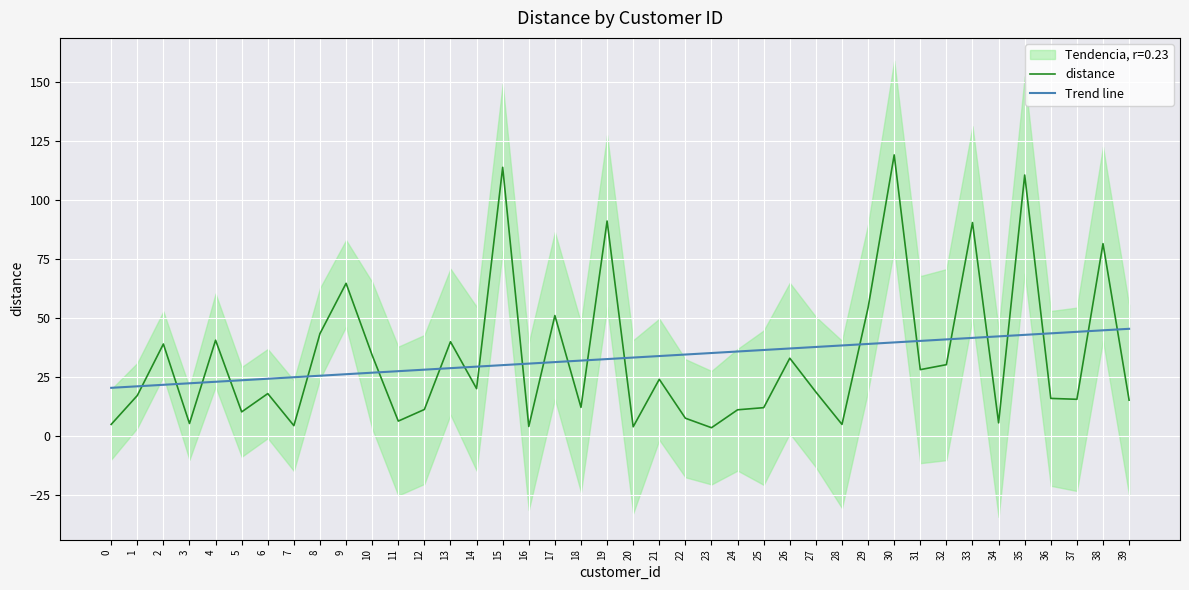

How many data points in Trend line are above 33?

20